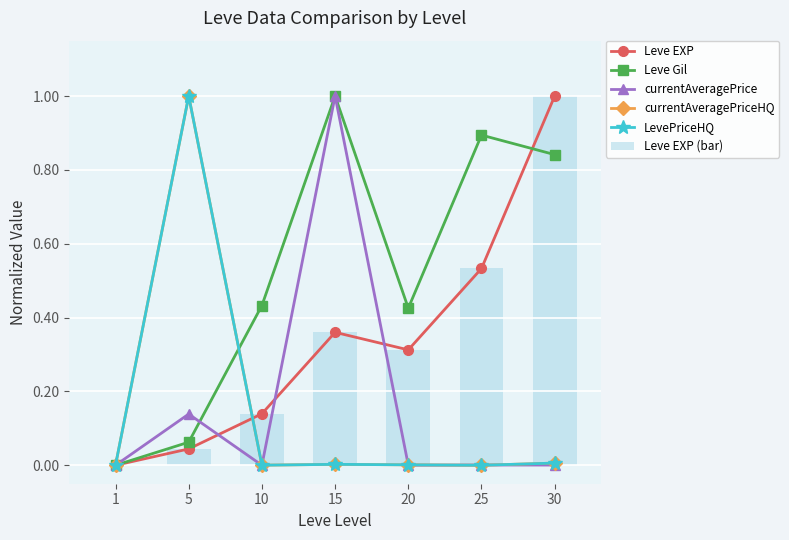

List the series in order of their peak value, highest first.

Leve EXP, Leve Gil, currentAveragePrice, currentAveragePriceHQ, LevePriceHQ, Leve EXP (bar)